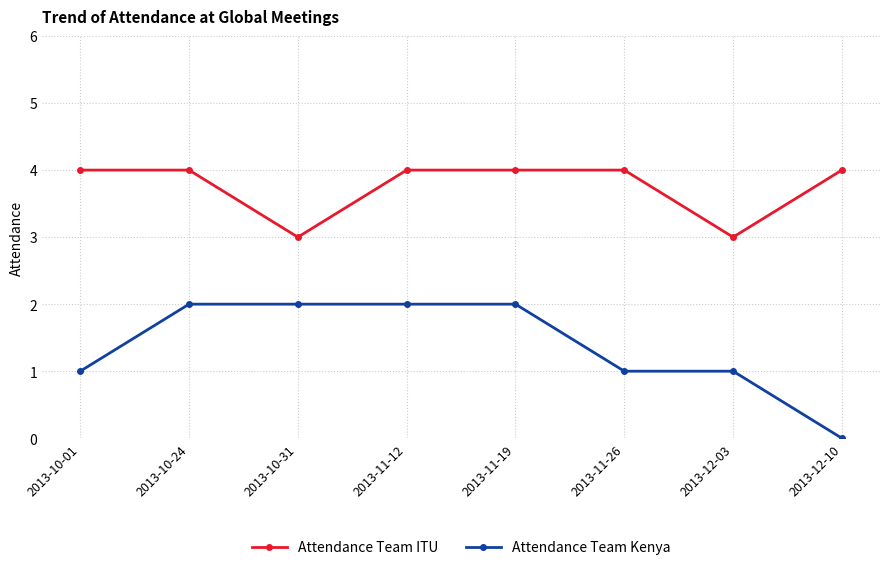

What is the sum of all Attendance Team Kenya values?

11